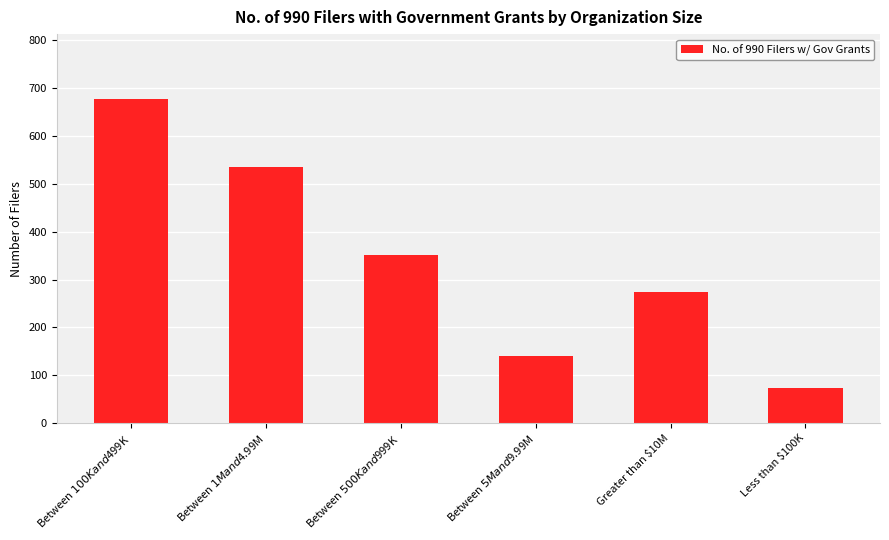

List the labels in order of value, smallest first.

Less than $100K, Between $5M and $9.99M, Greater than $10M, Between $500K and $999K, Between $1M and $4.99M, Between $100K and $499K